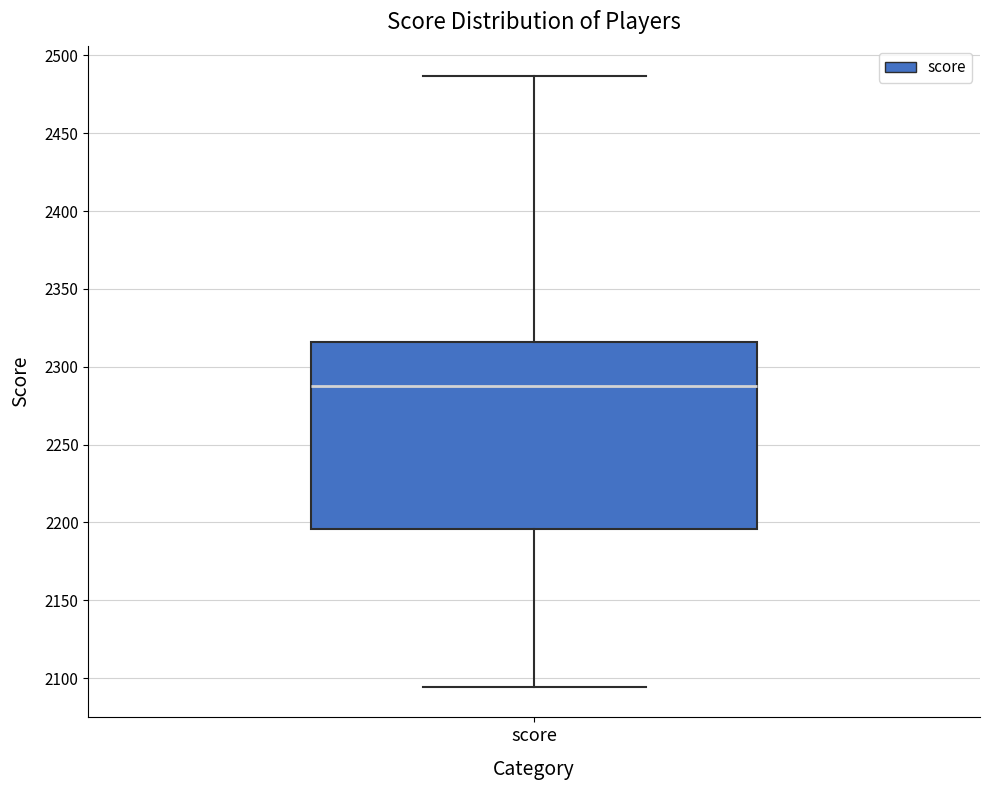

Read this box plot against the y-axis: the position of the median line, the range covered by the box, and the ends of both whiskers. The values are not printed on the chart, so give them approximately, as read against the axis.

median 2290, box 2195 to 2315, whiskers 2095 to 2485